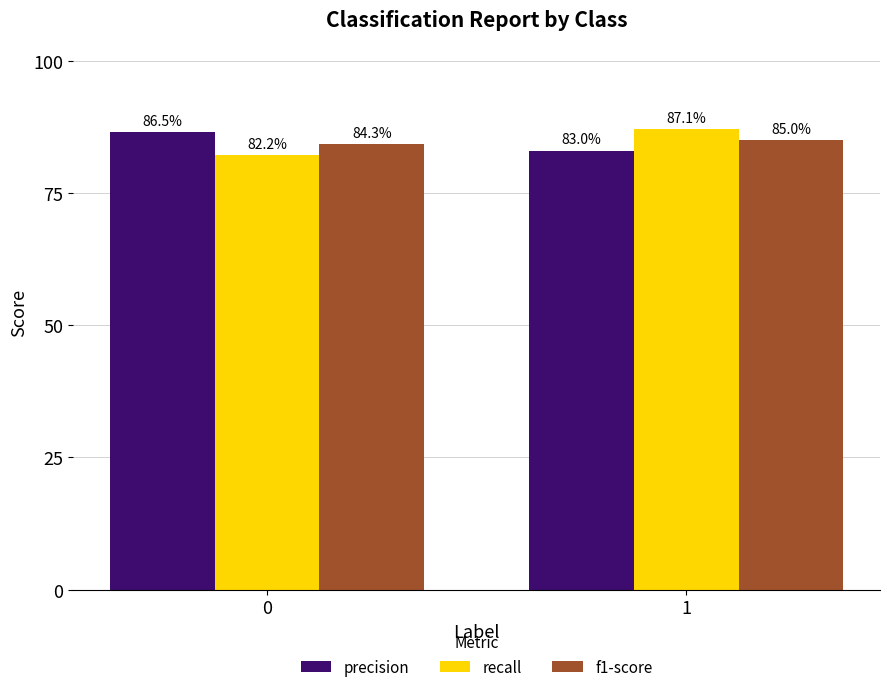

At which label does recall reach its peak?

1